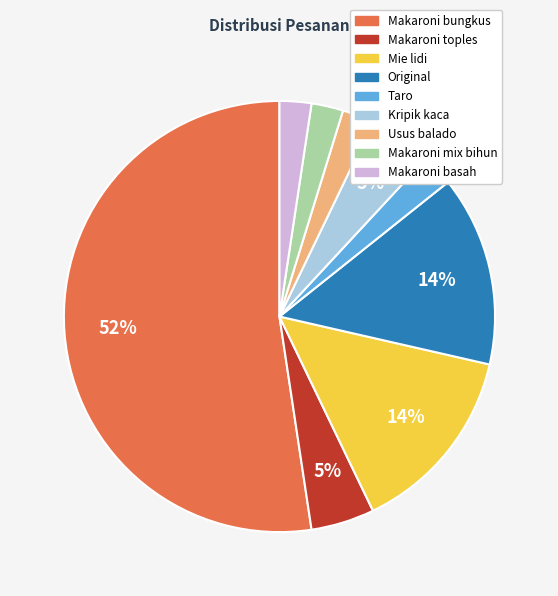

Do Makaroni toples and Makaroni basah together represent more than half of the pie?

No